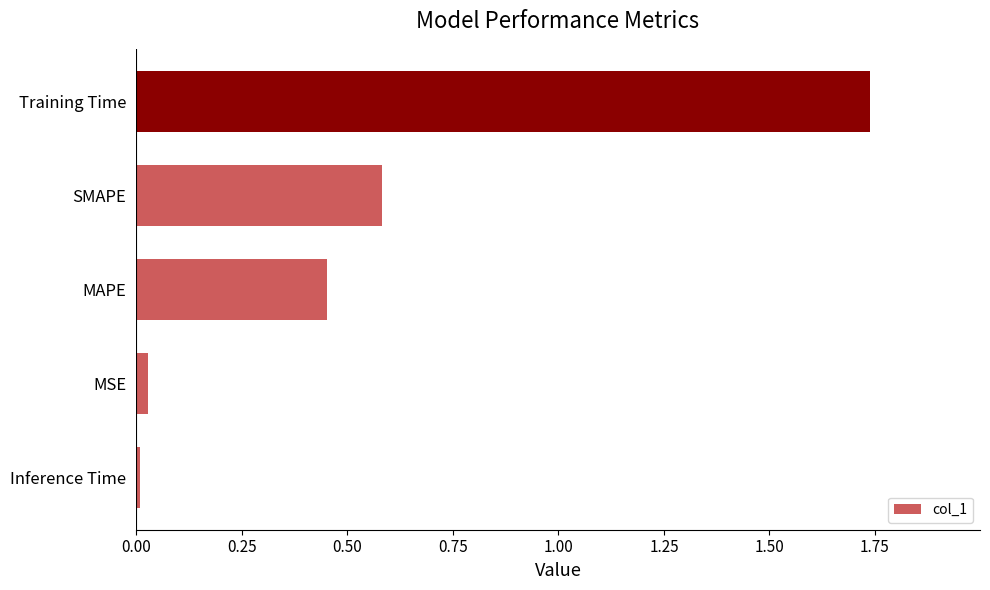

What is the difference between the second highest and second lowest values?

0.6